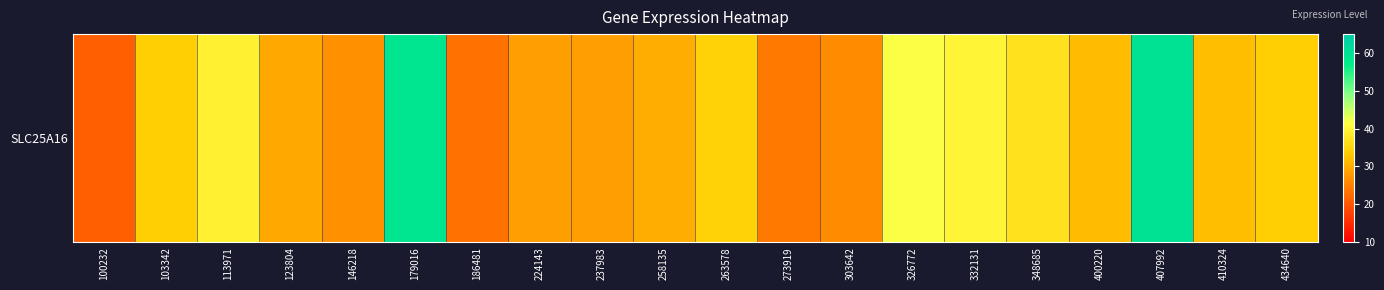

What is the change in value from 113971 to 410324?

-7.4